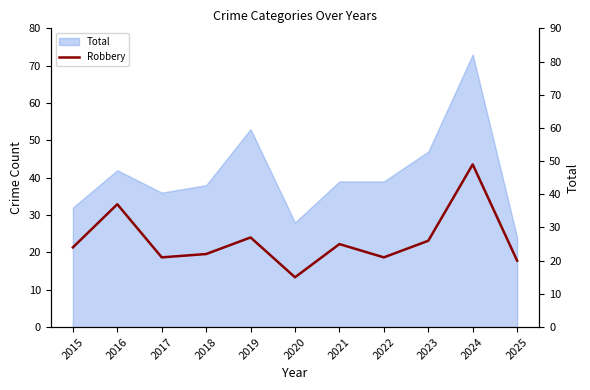

At which category does the chart reach its minimum across all series?

2020